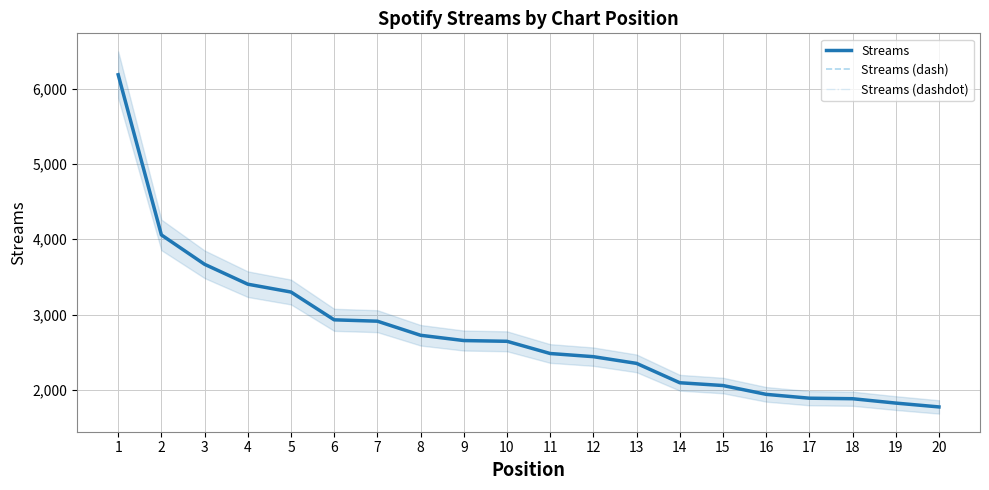

What is the value of the Streams (dashdot) point at the 17th from the left?

1890